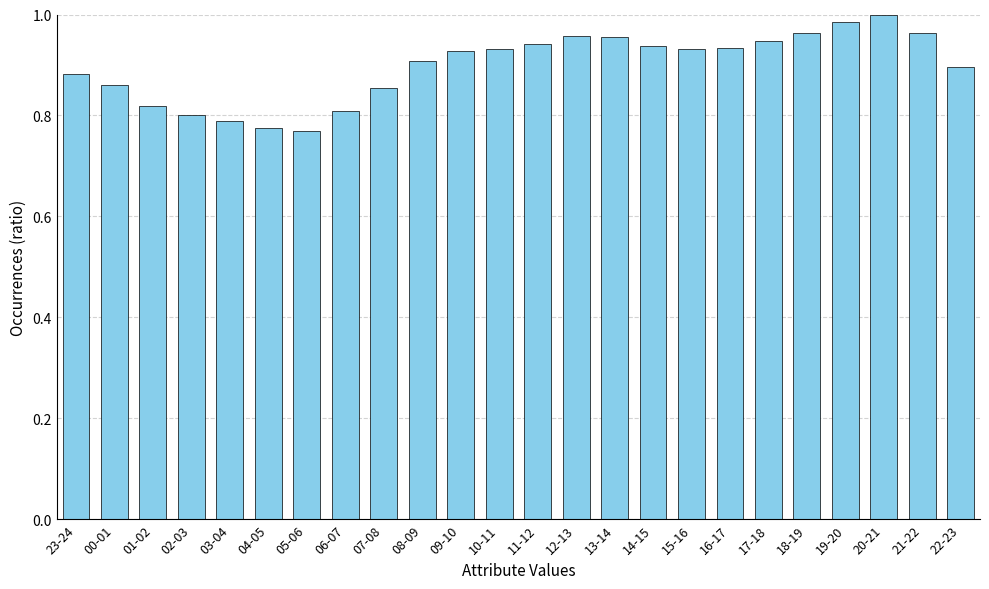

Is it true that the value at 18-19 is 1.6?

False